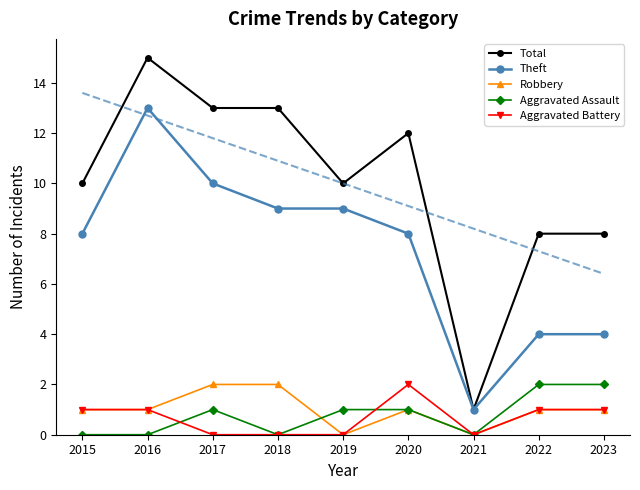

Where is Total nearest to the value 8?

2022